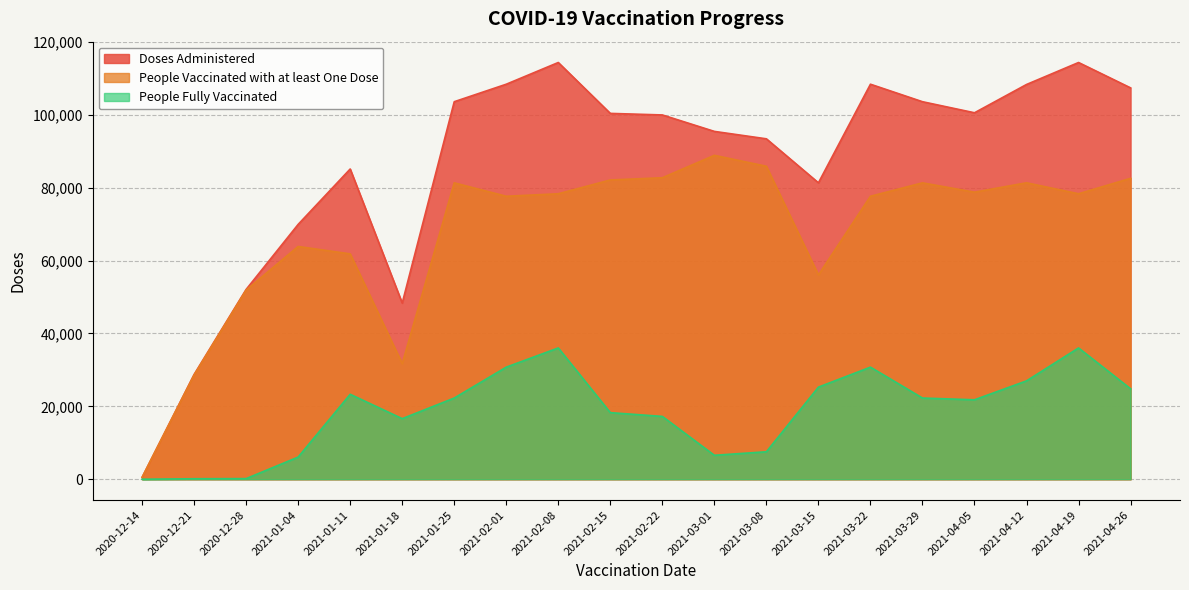

At how many categories does at least one series exceed 6536?

19